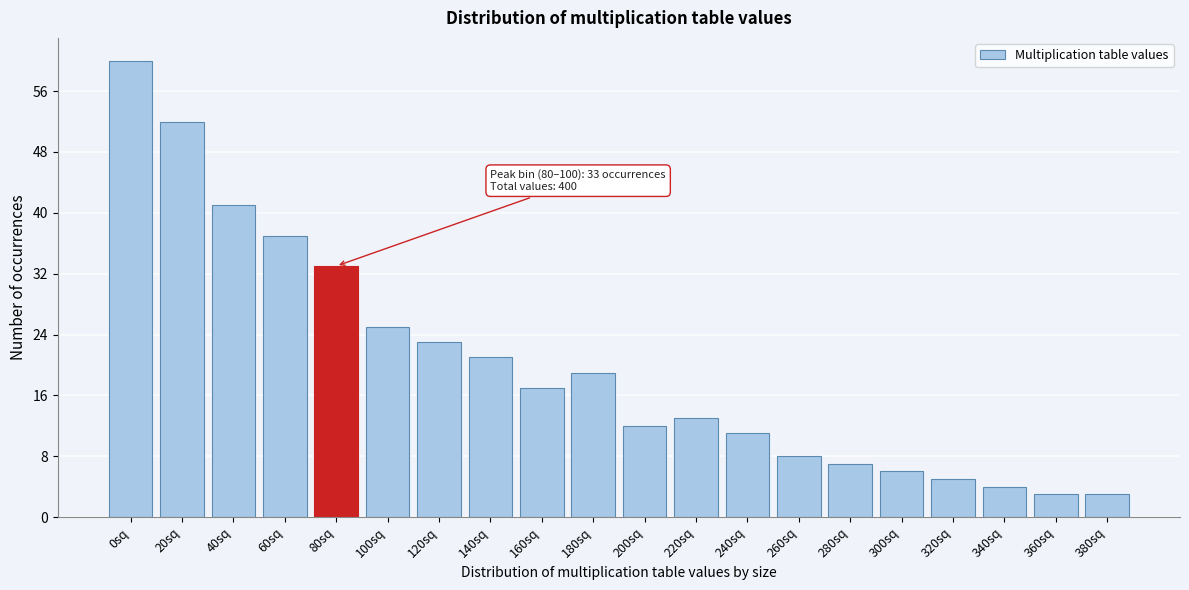

Reading left to right, list all the values displayed in this chart.

60	52	41	37	33	25	23	21	17	19	12	13	11	8	7	6	5	4	3	3